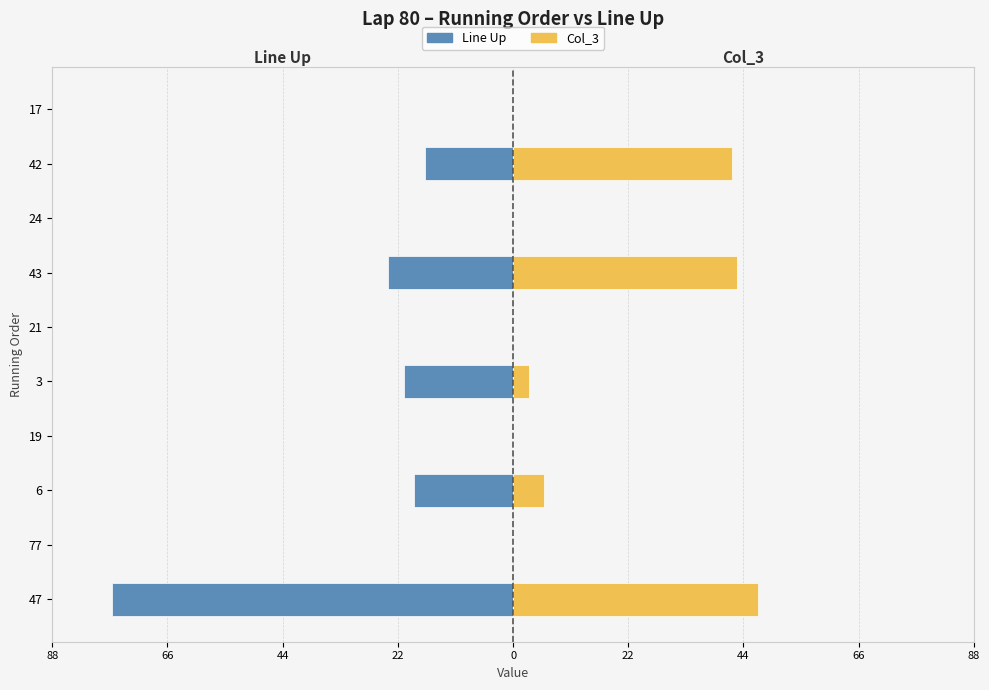

Which has a higher value, 24 or 3?

24